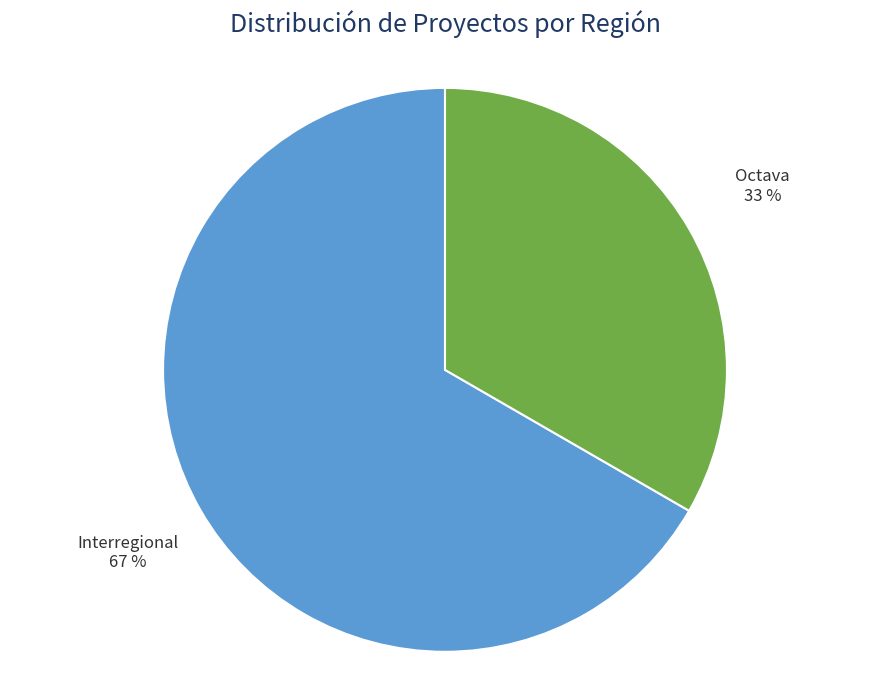

Between Octava and Interregional, which is larger?

Interregional